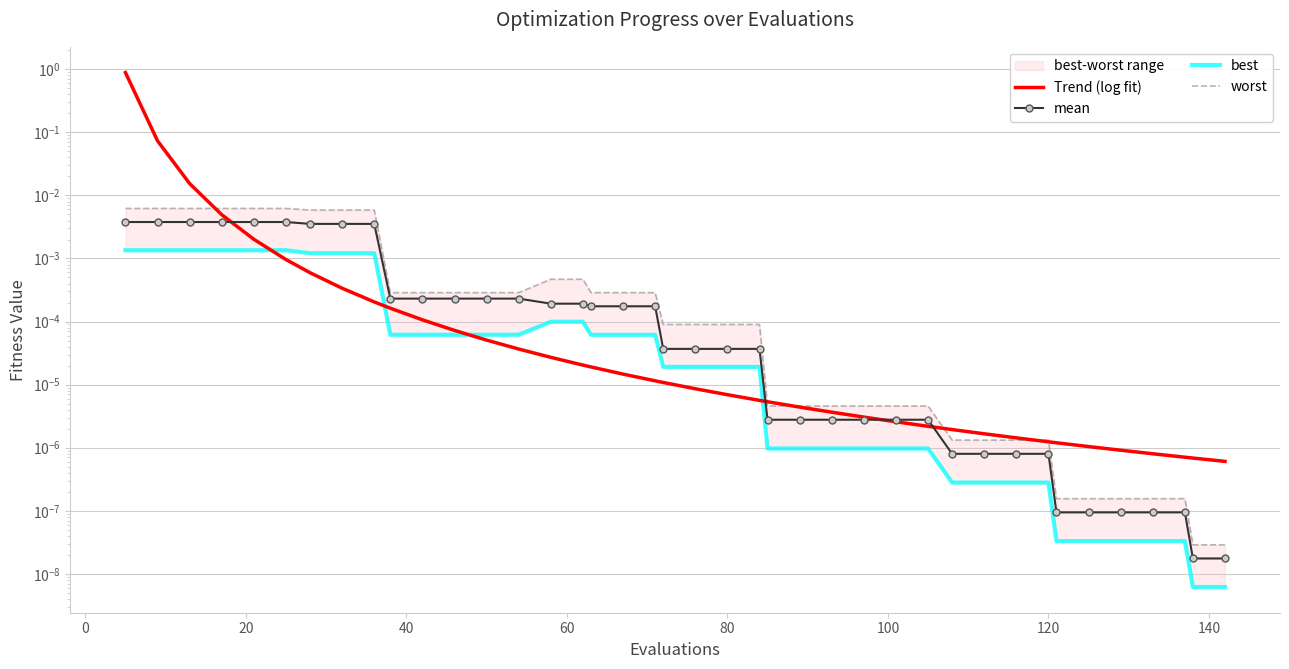

What is the greatest value displayed?

0.9